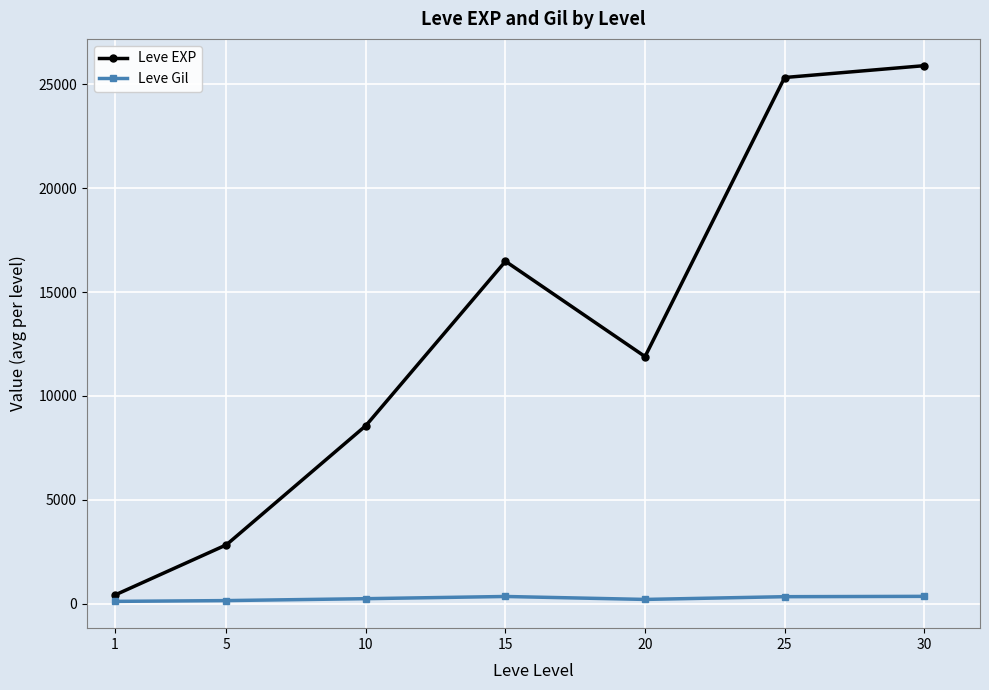

Where is the first local maximum for Leve EXP?

15